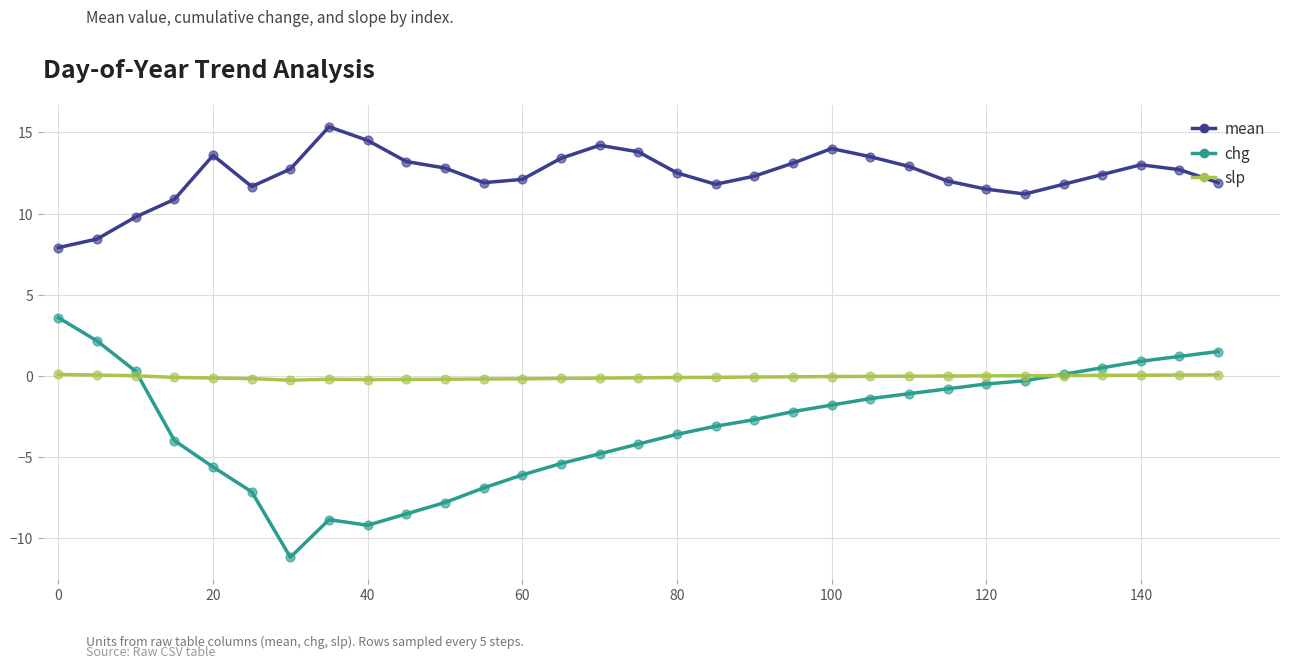

Which series has the largest total across all categories?

mean